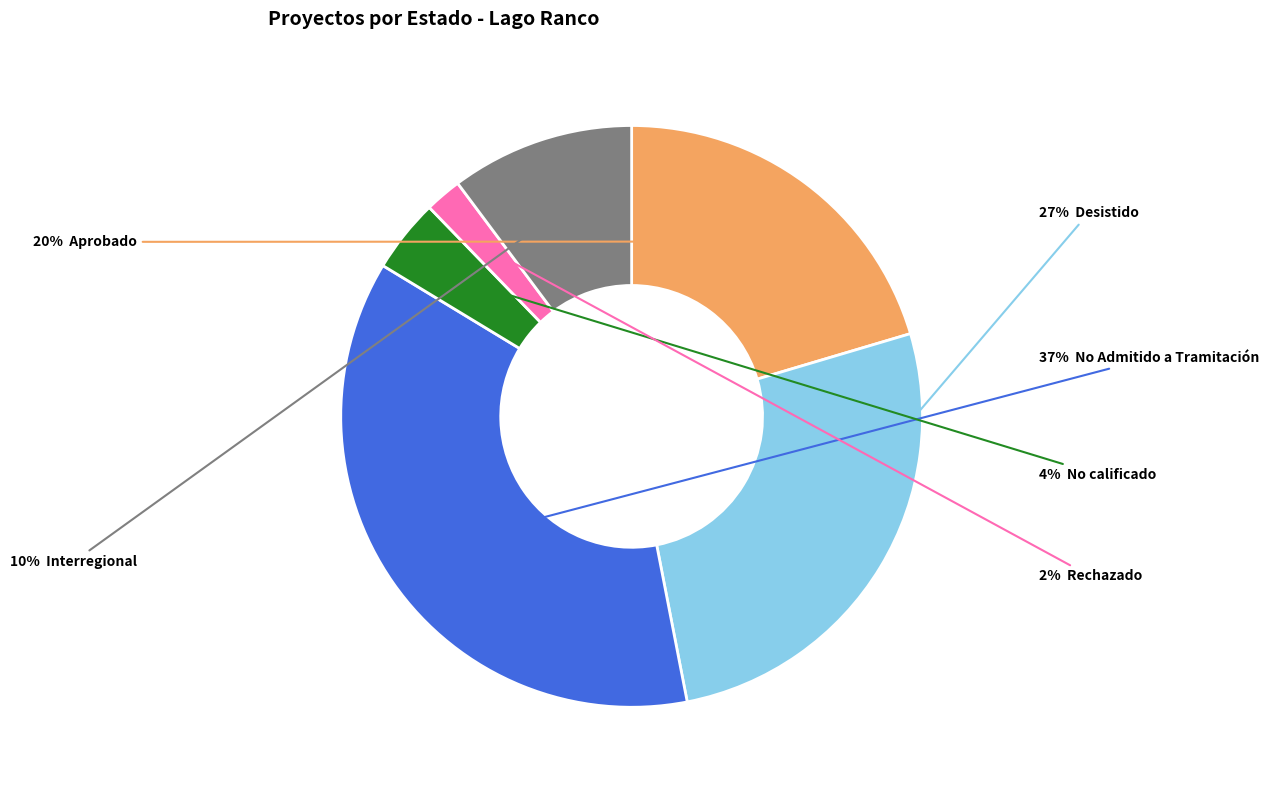

Is there any slice that represents more than half of the pie?

No